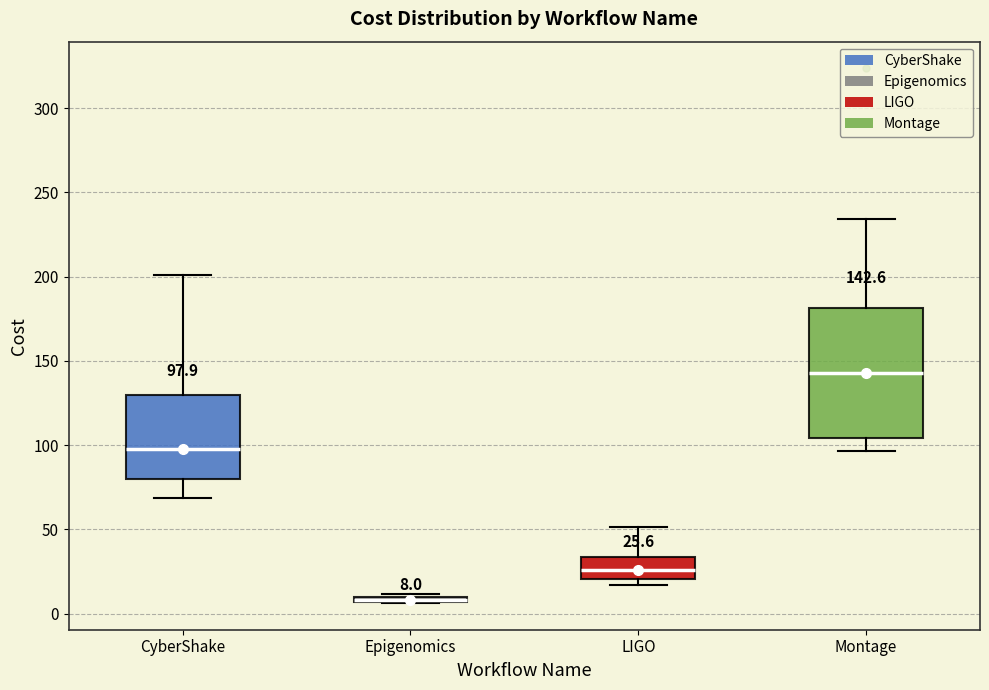

Comparing the boxes themselves (not the whiskers), which one is the tallest?

Montage